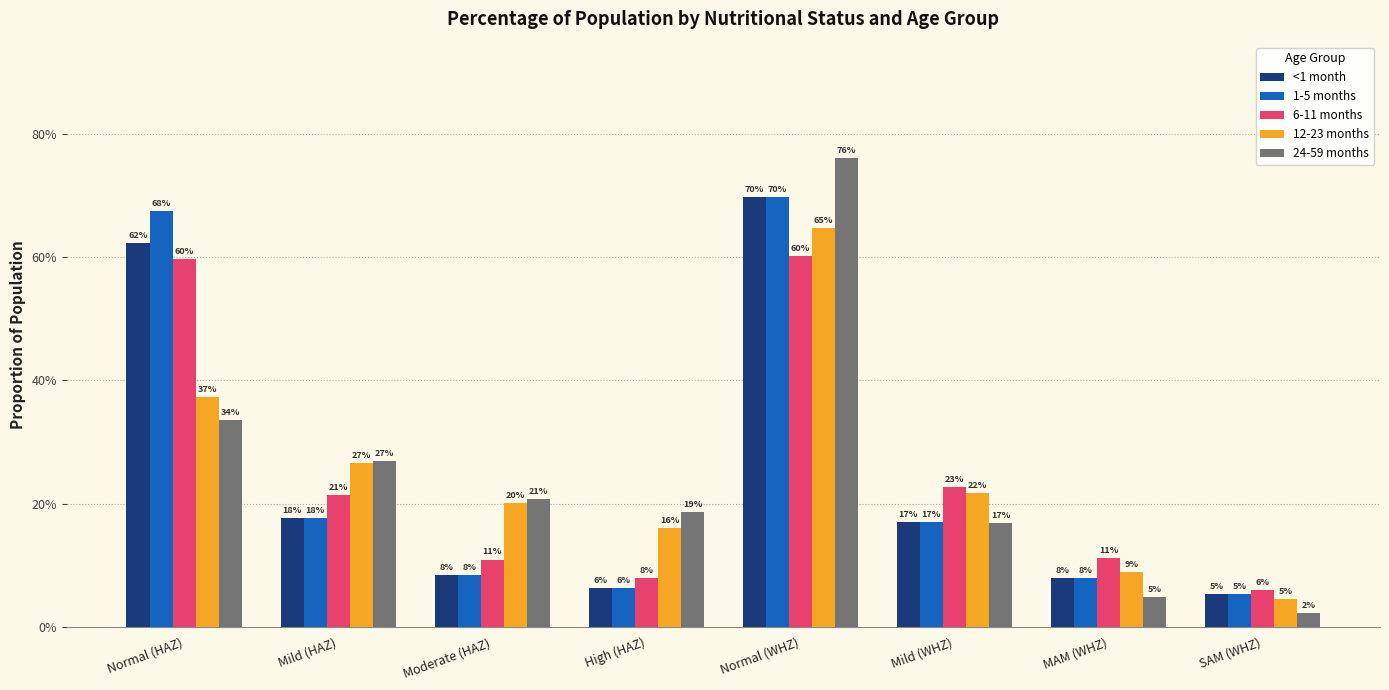

The value of 6-11 months at Moderate (HAZ) is 0.1. True or false?

True